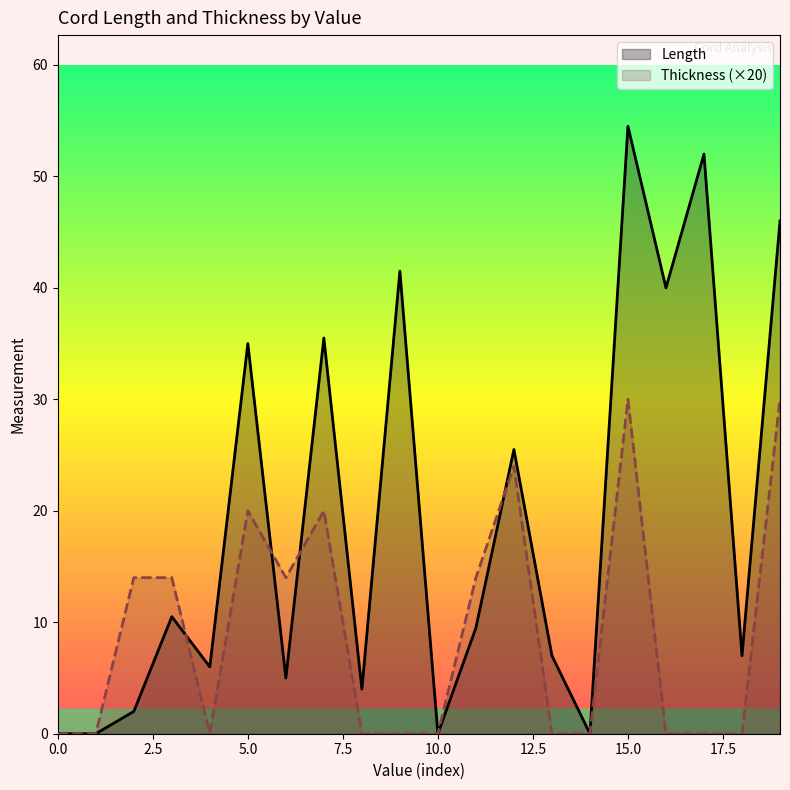

At which label is Length closest to 27?

12